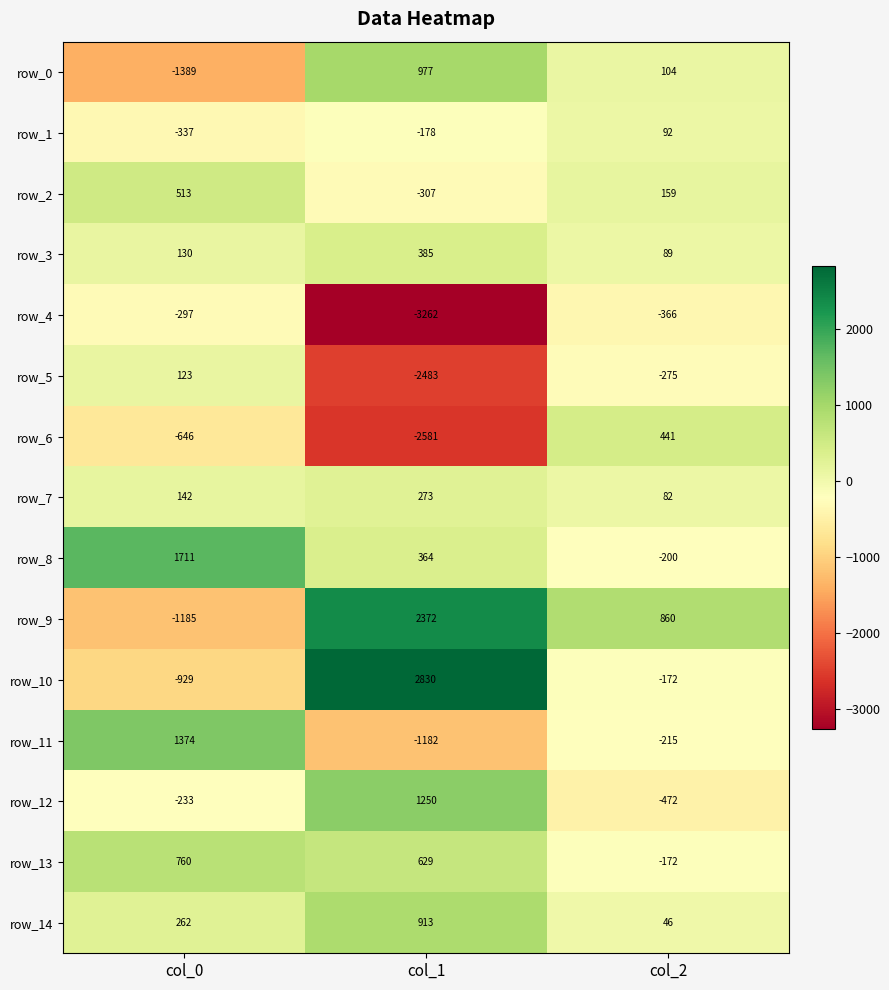

The value of row_8 at col_1 is 515.8. True or false?

False